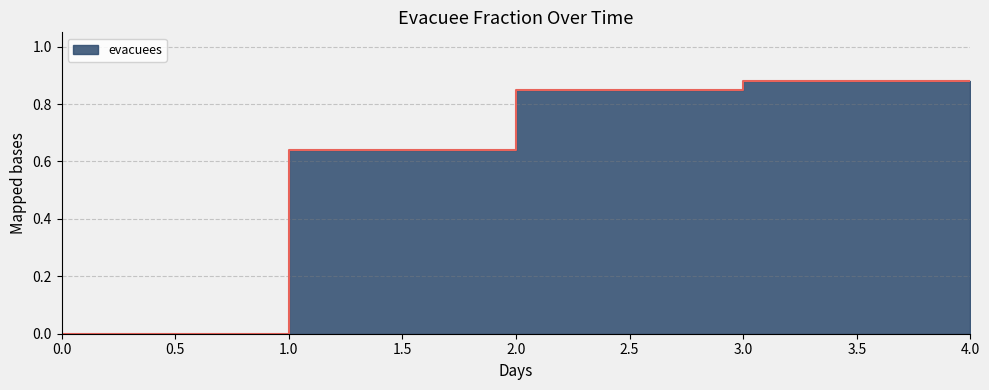

What is the sum of the values at 3 and 0?

0.9